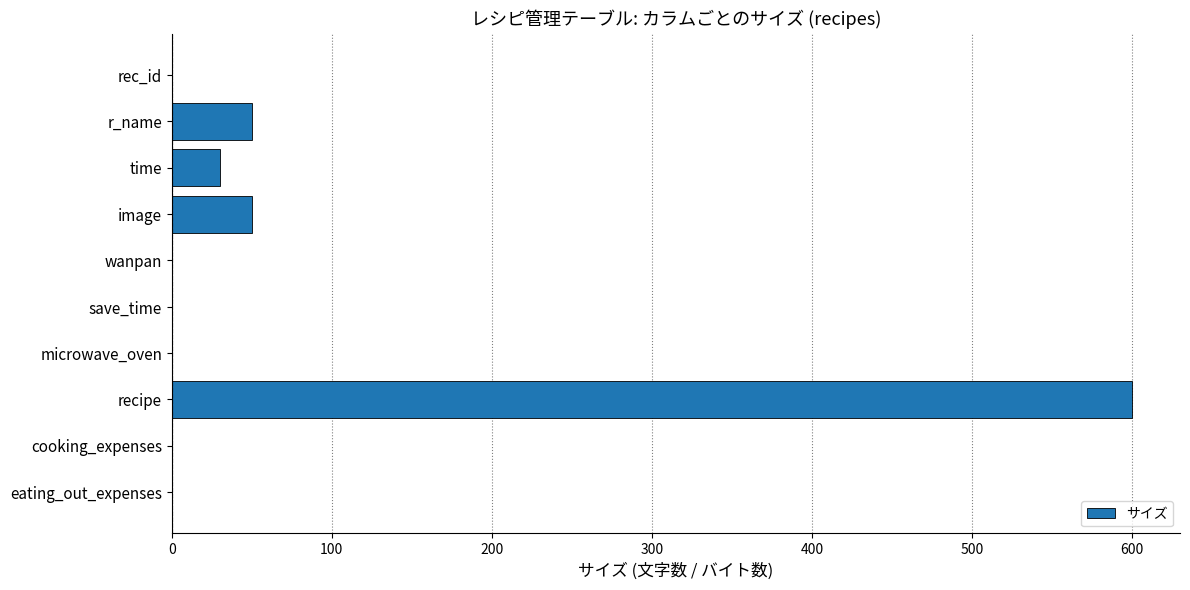

What is the sum of all values?

730